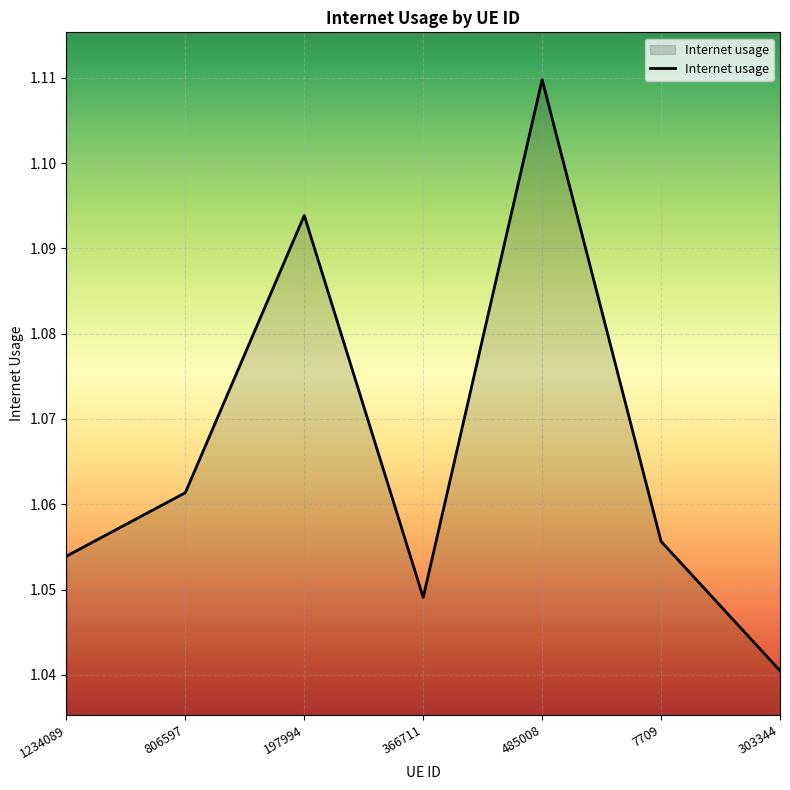

Which label corresponds to the largest value in the chart?

485008